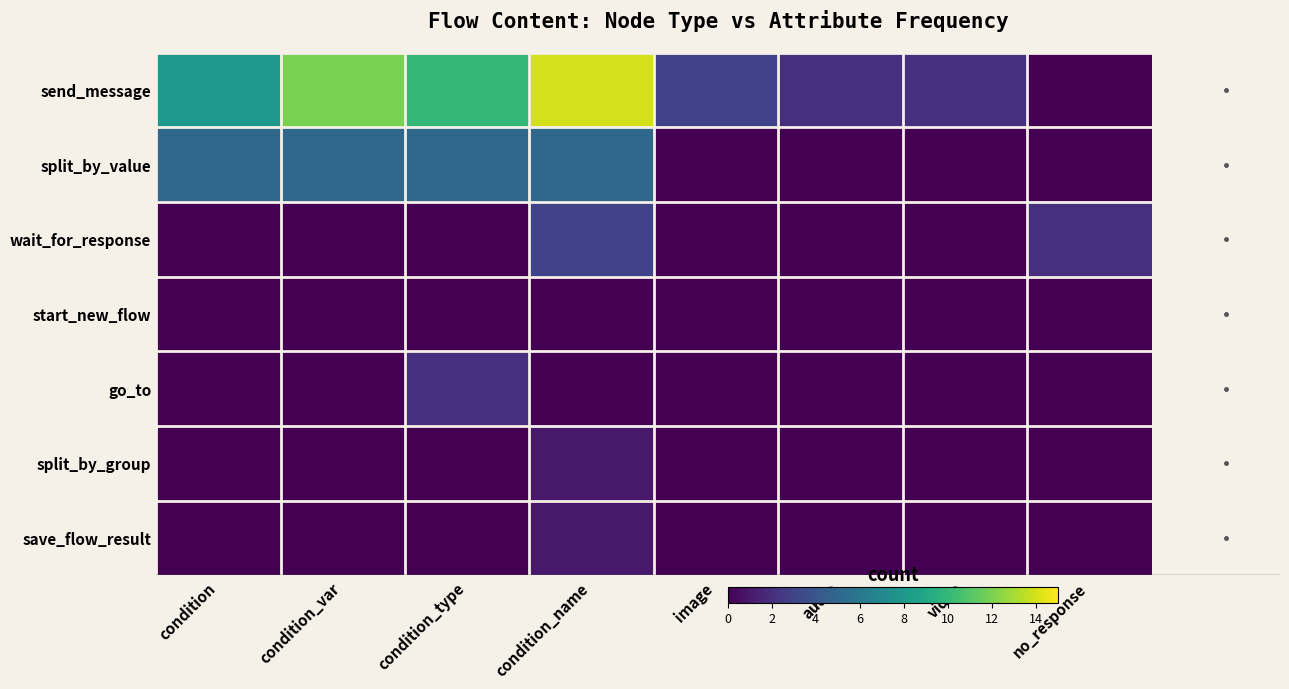

What is the total value across all series at condition?

13